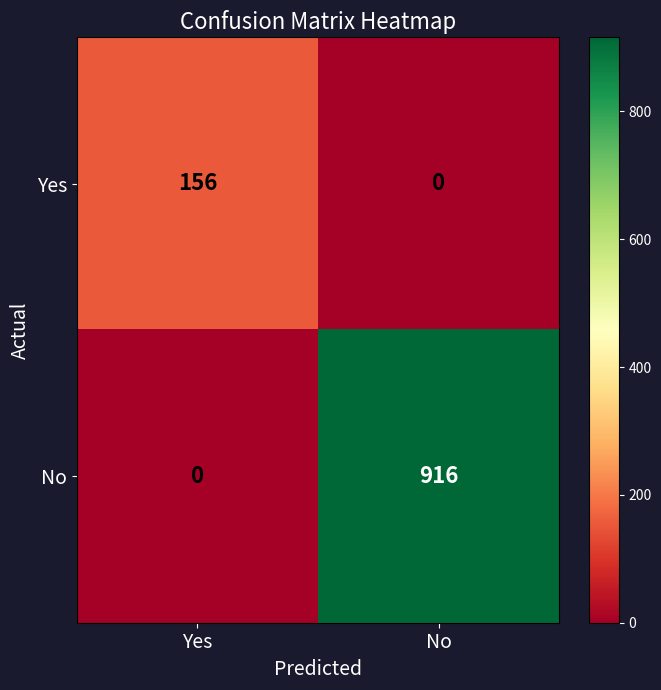

Read the No value at No.

916